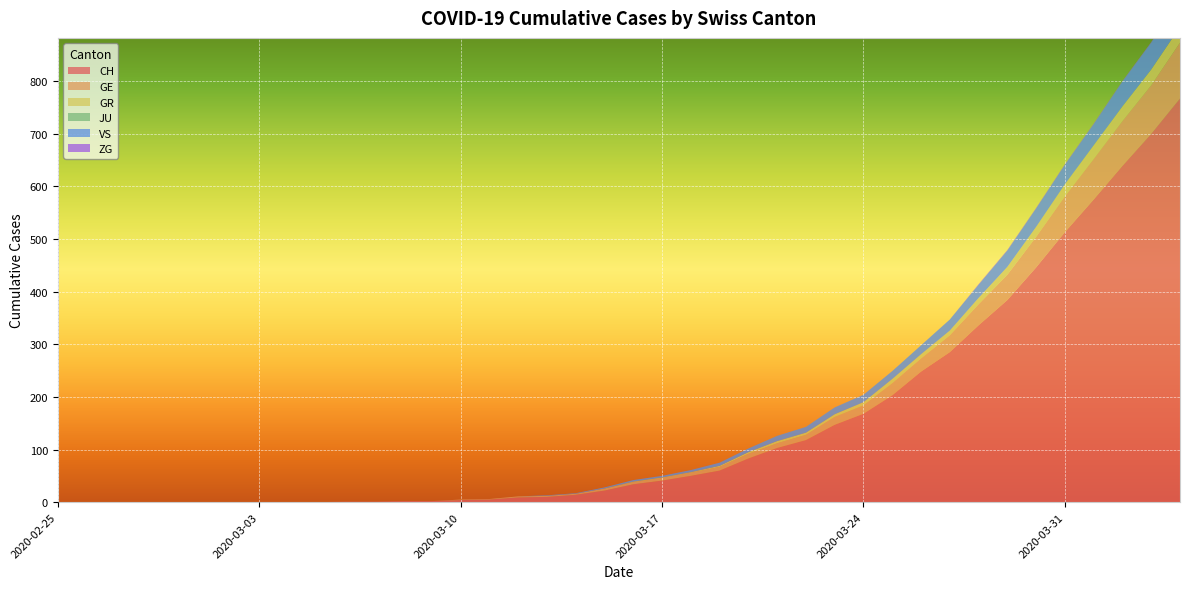

Reading right to left, transcribe all the data shown in this chart.

CH: 767	700	639	575	513	446	384	336	285	248	203	168	147	118	103	83	60	50	41	34	22	14	10	9	5	4	2	2	1	1	0	0	0	0	0	0	0	0	0	0
GE: 106	92	85	77	68	58	48	40	32	25	23	16	15	10	9	9	7	6	5	4	4	2	2	2	1	1	0	0	0	0	0	0	0	0	0	0	0	0	0	0
GR: 30	30	28	26	23	19	15	12	9	8	8	6	5	4	4	3	2	1	1	1	0	0	0	0	0	0	0	0	0	0	0	0	0	0	0	0	0	0	0	0
JU: 0	0	0	0	0	0	0	0	0	0	0	0	0	0	0	0	0	0	0	0	0	0	0	0	0	0	0	0	0	0	0	0	0	0	0	0	0	0	0	0
VS: 53	51	47	40	37	35	31	25	21	17	15	14	13	11	10	7	6	4	3	3	2	1	1	0	0	0	0	0	0	0	0	0	0	0	0	0	0	0	0	0
ZG: 2	1	1	1	1	1	1	1	0	0	0	0	0	0	0	0	0	0	0	0	0	0	0	0	0	0	0	0	0	0	0	0	0	0	0	0	0	0	0	0